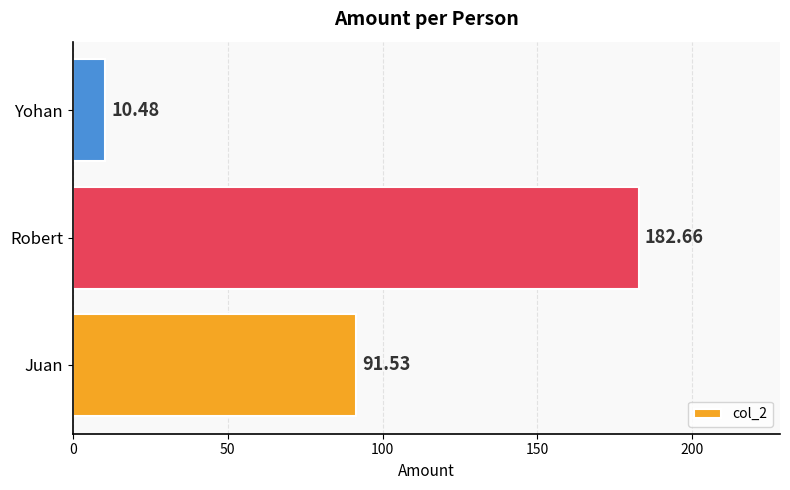

List the labels in order of value, largest first.

Robert, Juan, Yohan